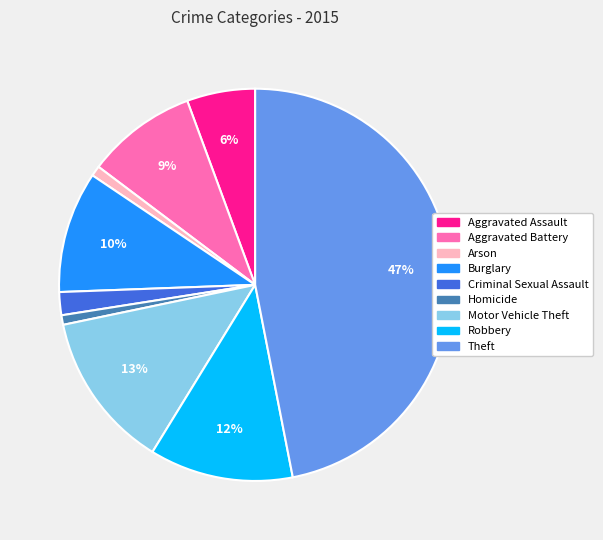

Which slice is the largest?

Theft